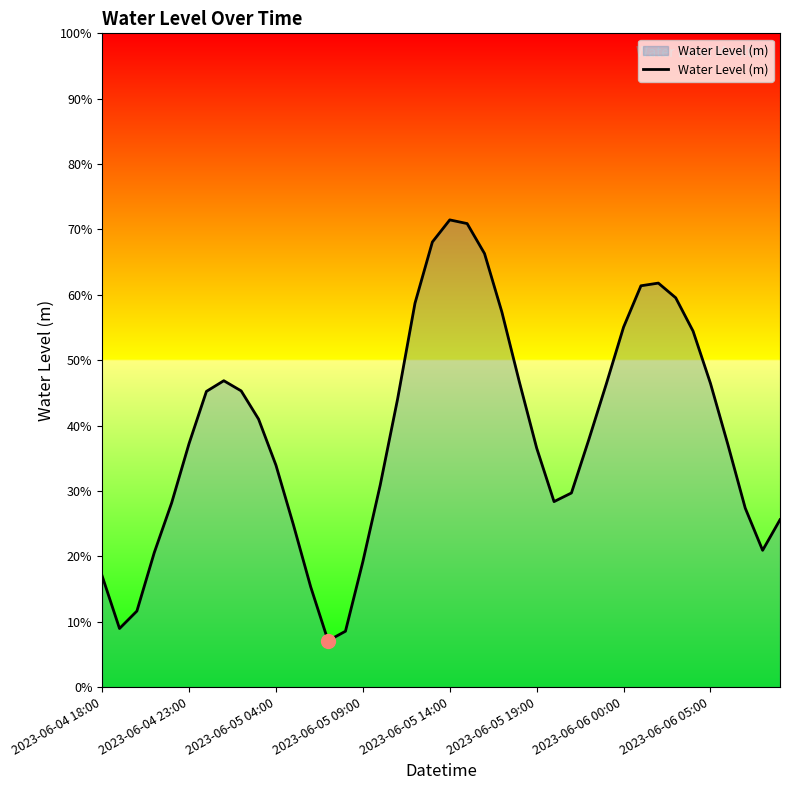

Rank the categories by value from lowest to highest.

13, 14, 2023-06-04 23:00, 2023-06-05 04:00, 12, 2023-06-04 18:00, 15, 2023-06-05 09:00, 38, 11, 39, 37, 2023-06-05 14:00, 26, 27, 16, 10, 25, 36, 2023-06-05 19:00, 28, 9, 17, 2023-06-06 00:00, 8, 29, 35, 24, 2023-06-06 05:00, 34, 30, 23, 18, 33, 31, 32, 22, 19, 21, 20